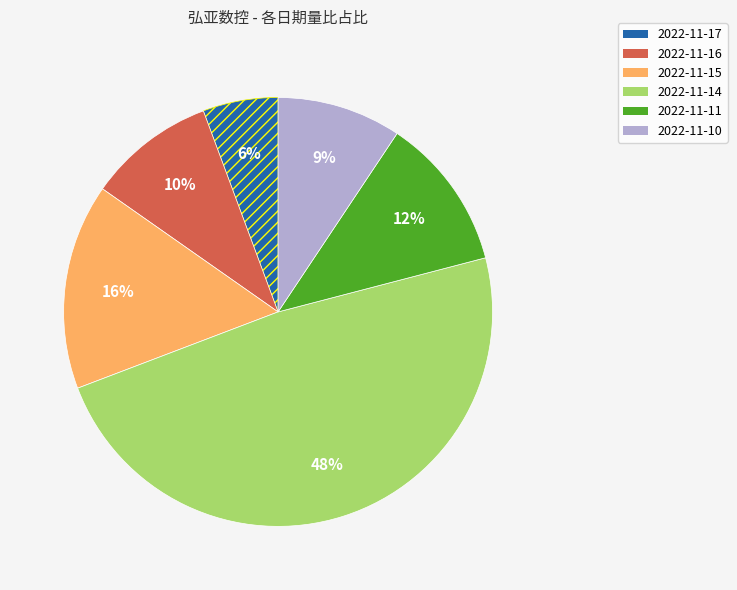

Is the sum of 2022-11-16 and 2022-11-15 greater than half?

No